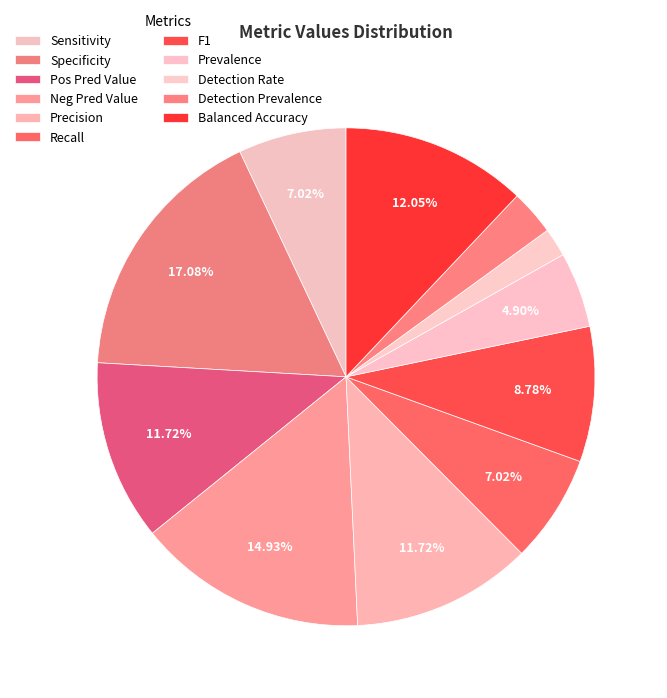

Combined, what portion of the pie is F1 and Recall?

15.8%